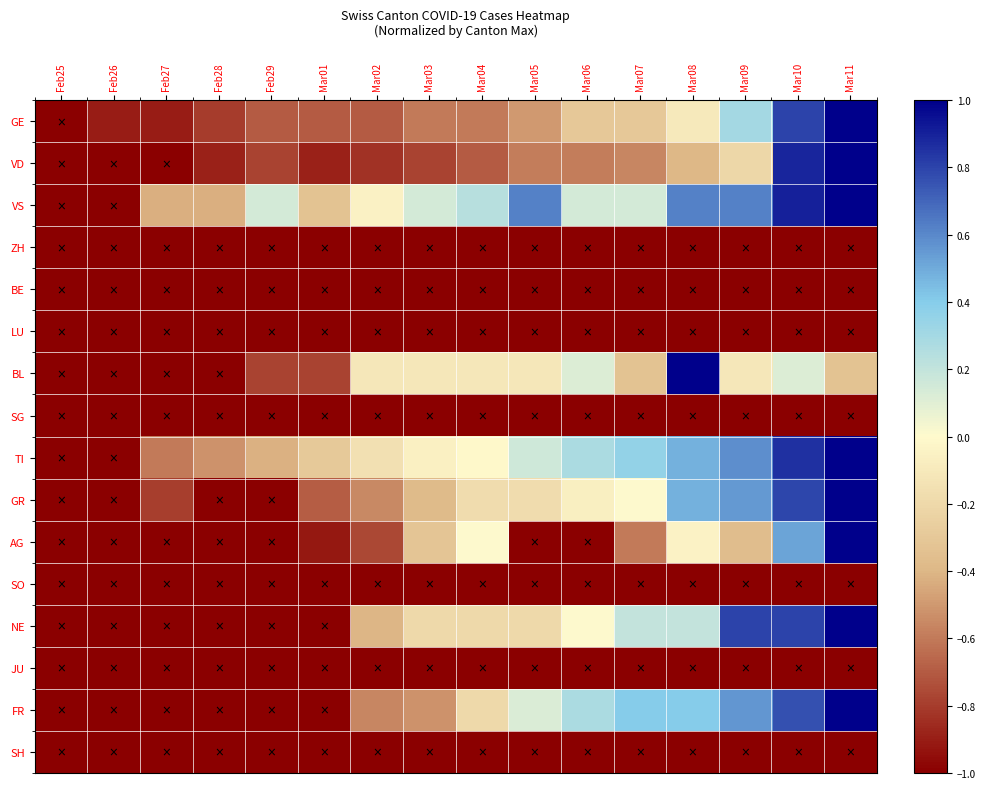

How many distinct data groups are displayed?

16